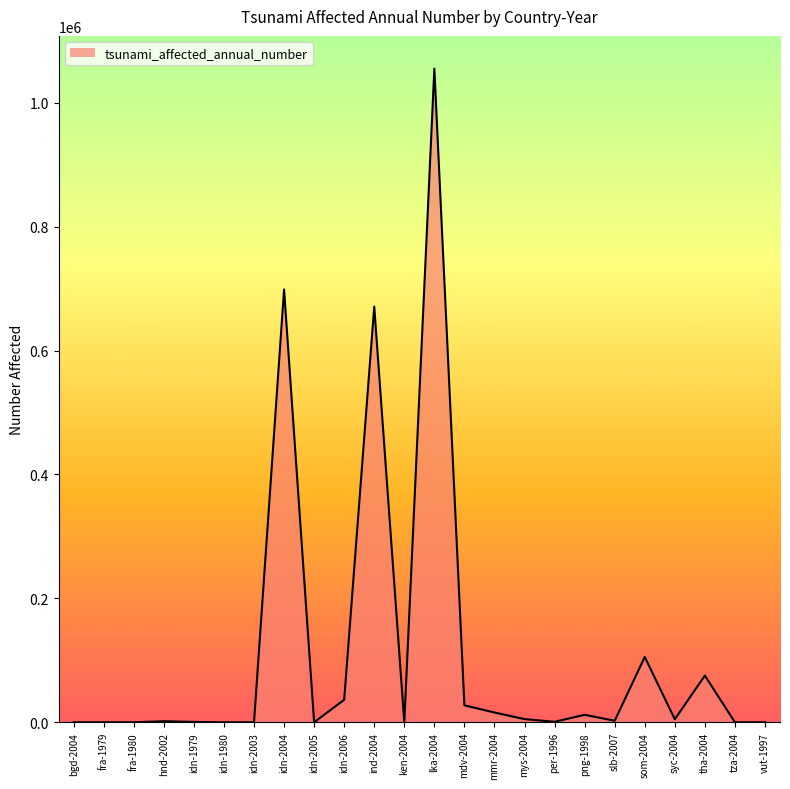

Approximately how many times larger is the value at mys-2004 compared to idn-1979?

9.2